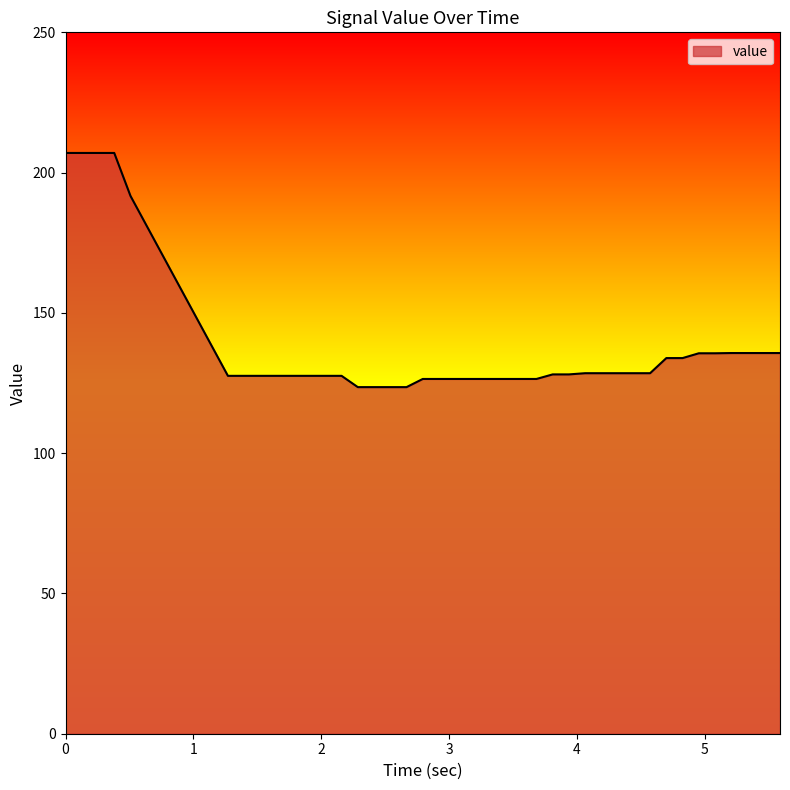

What is the smallest value displayed?

123.5